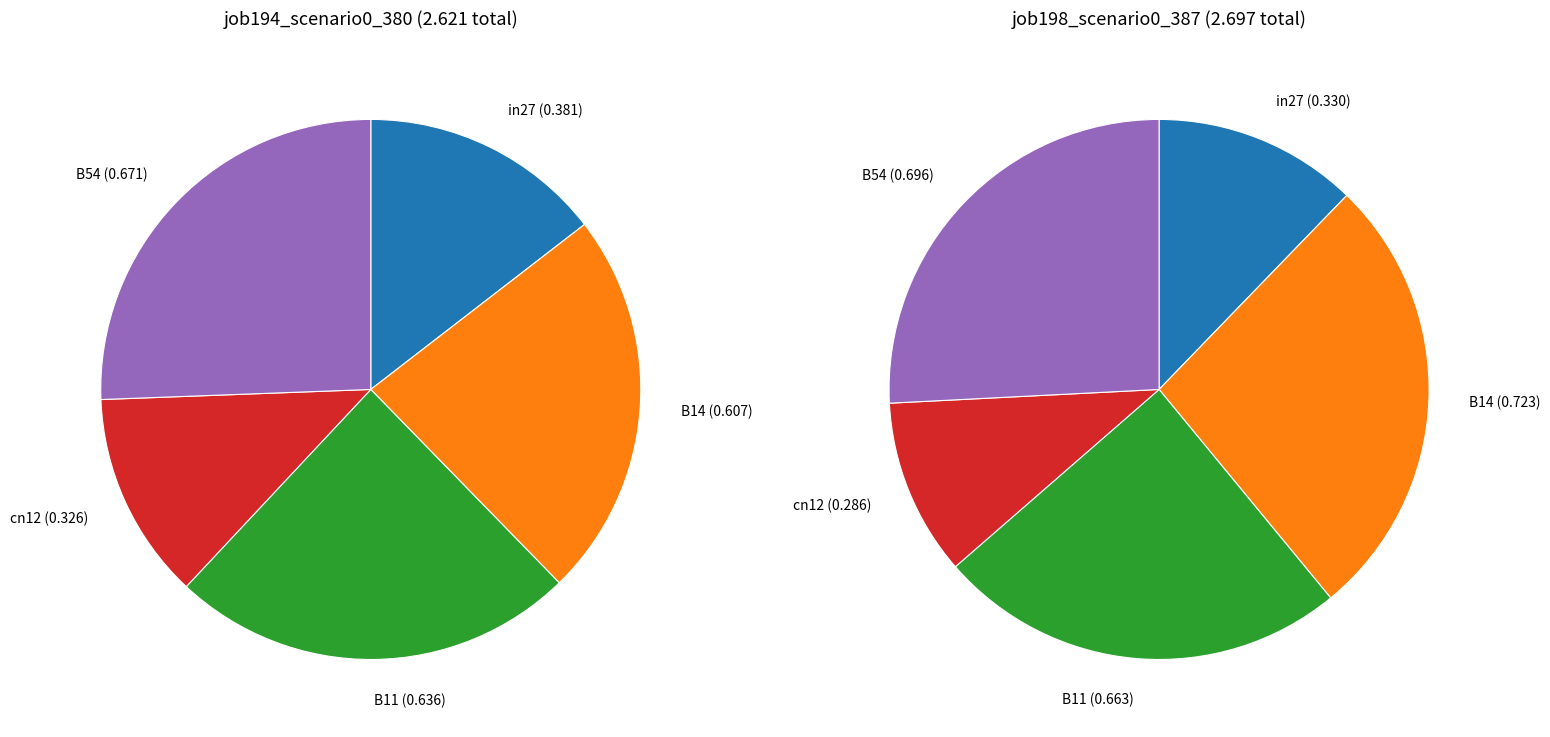

Which category has the smallest portion of the pie?

cn12